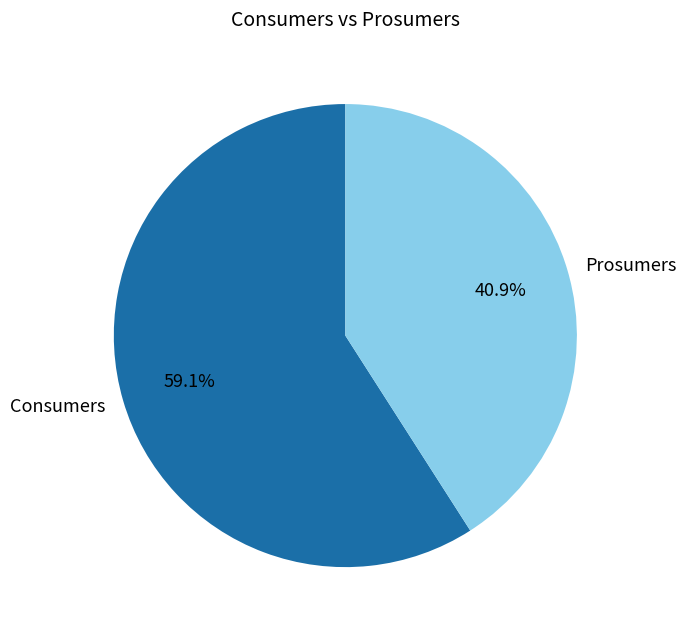

How many segments does this pie chart have?

2